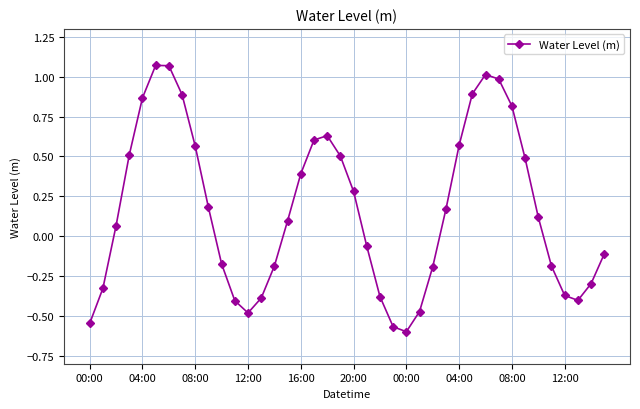

What is the sum of all values?

6.6